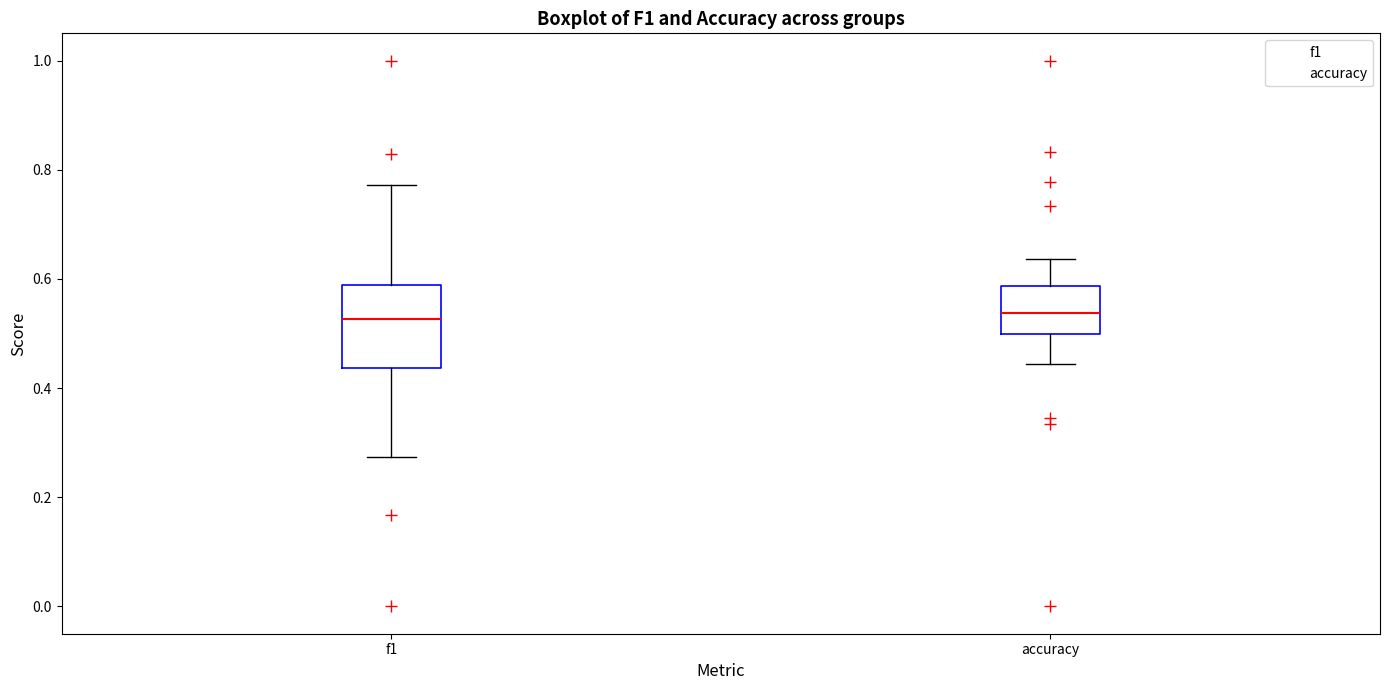

Reading left to right, read every box against the y-axis: the position of its median line, the range the box covers, and the ends of its whiskers. The values are not printed on the chart, so give them approximately, as read against the axis.

f1: median 0.52, box 0.44 to 0.58, whiskers 0.28 to 0.78
accuracy: median 0.54, box 0.50 to 0.58, whiskers 0.44 to 0.64